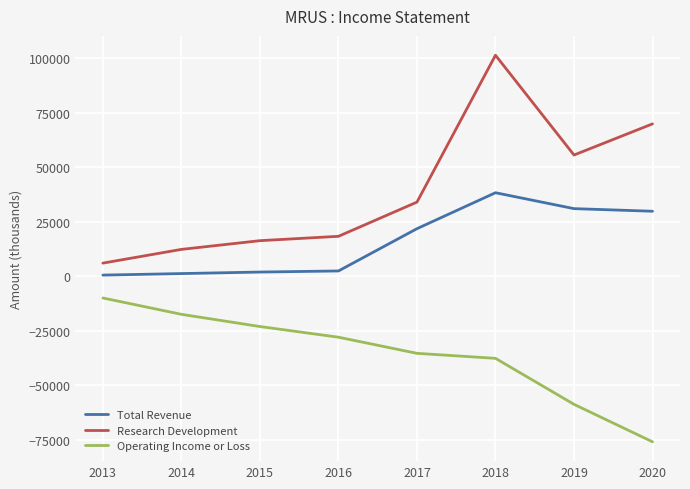

What are all the series names shown in the legend?

Total Revenue, Research Development, Operating Income or Loss